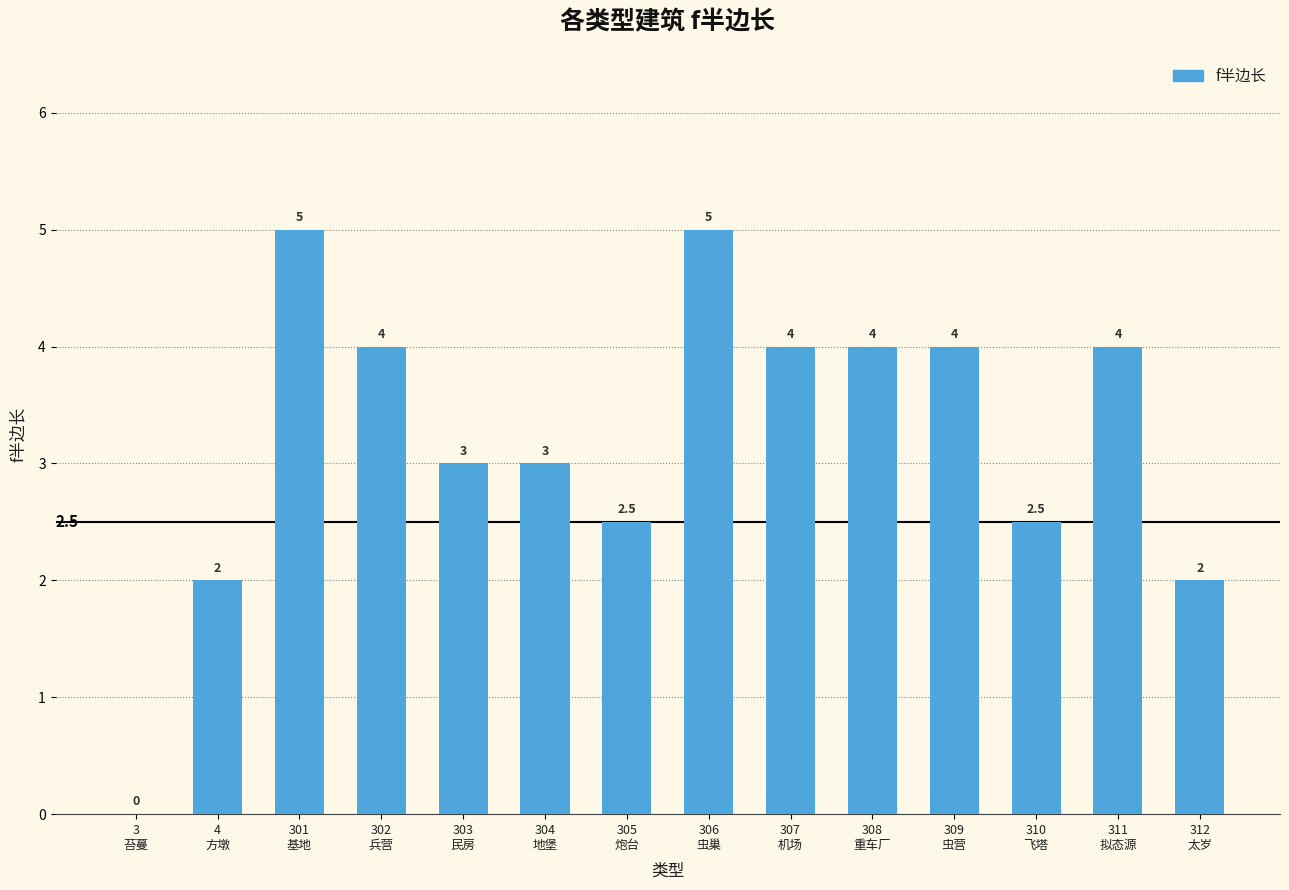

The chart shows a value of 4.6 at 303
民房. True or false?

False